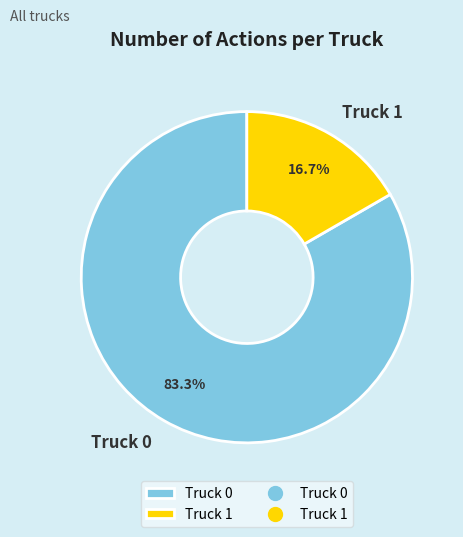

Which category accounts for the majority?

Truck 0